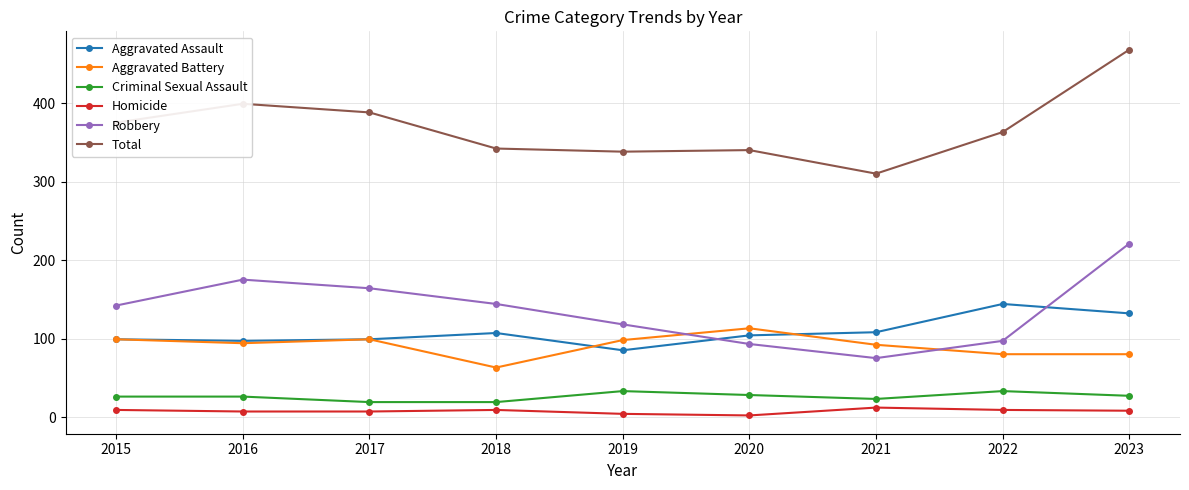

What is the highest value of the Aggravated Assault series?

144